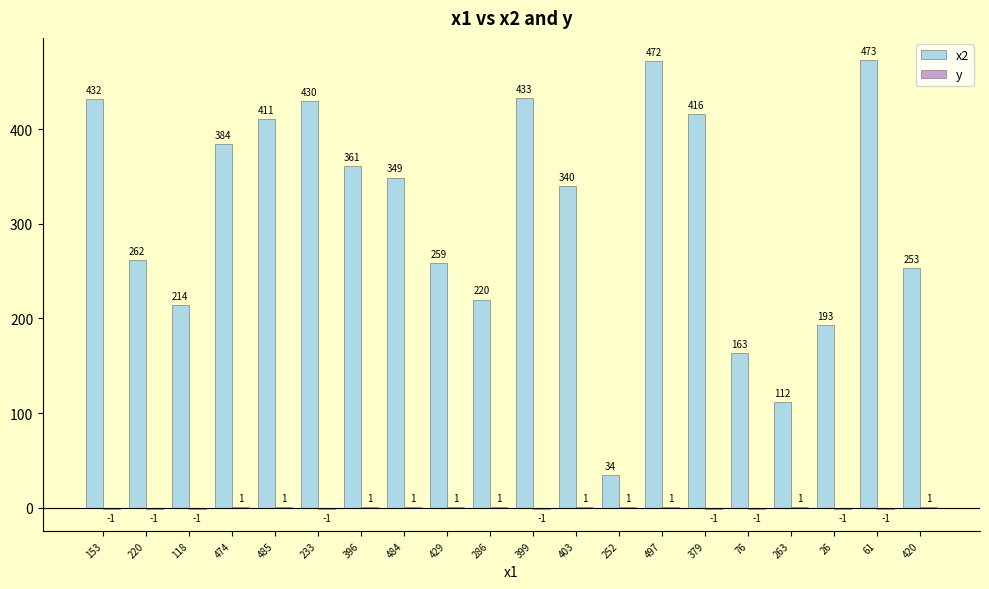

What is the highest value of the x2 series?

473